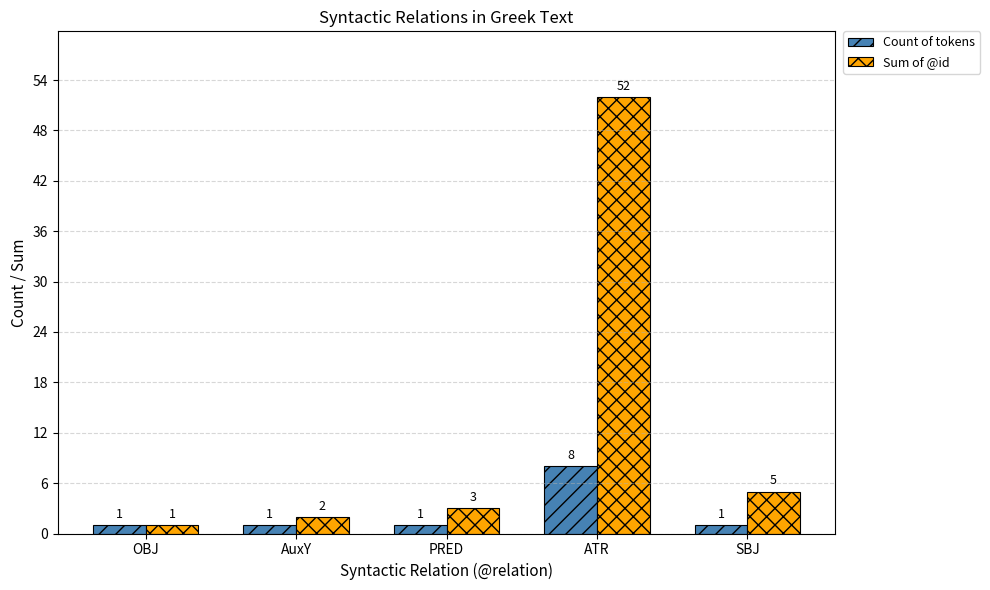

What is the label of the 4th bar from the left?

ATR